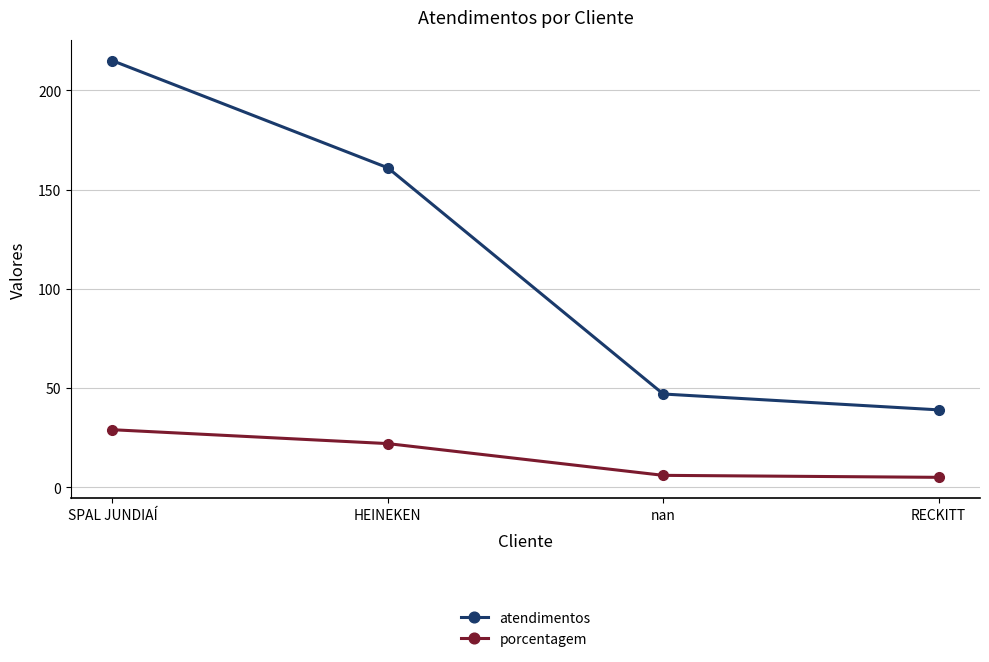

List the series in order of their overall mean, highest first.

atendimentos, porcentagem